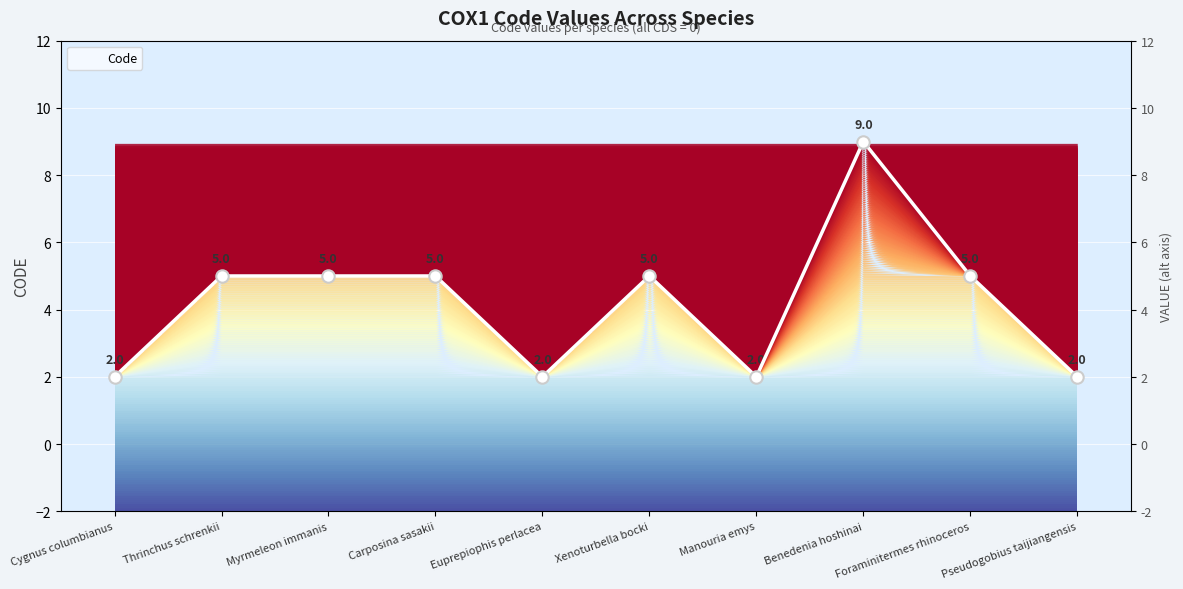

Approximately how many times larger is the value at Thrinchus schrenkii compared to Pseudogobius taijiangensis?

2.5